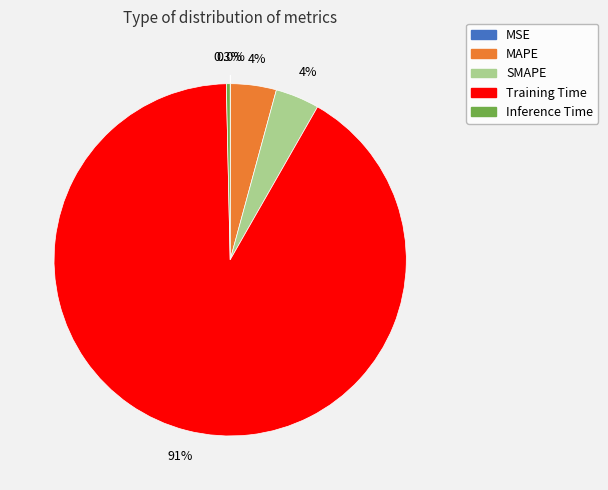

To the nearest percent, what is the difference between the largest and smallest slice percentages?

91%